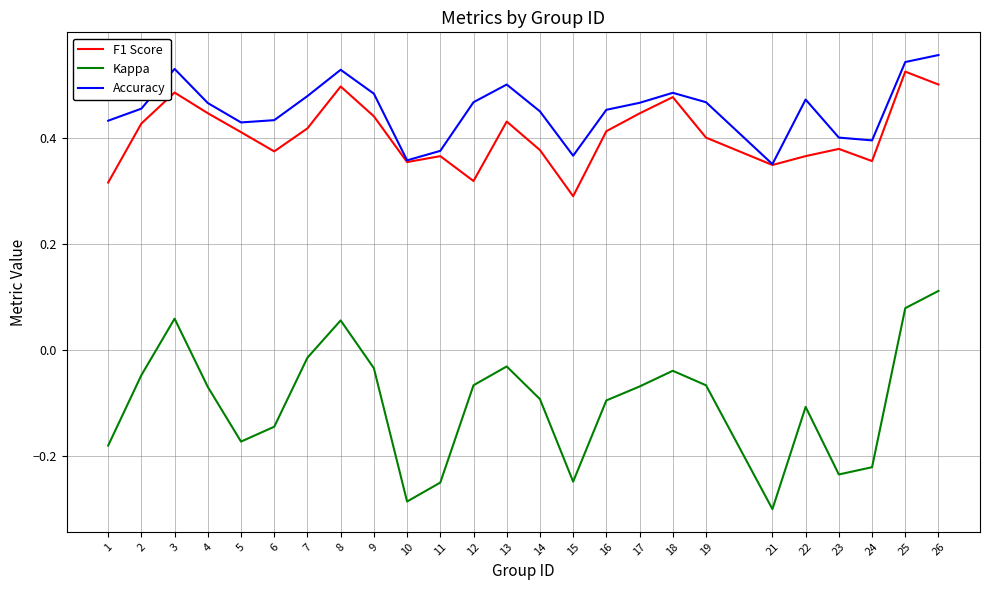

Which series changed the most between 14 and 24?

Kappa